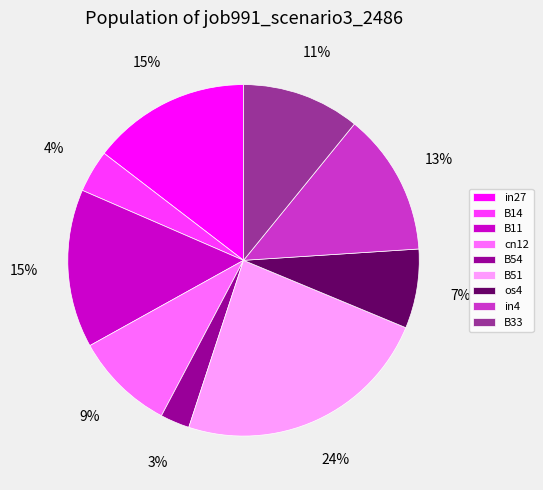

Does any single category account for the majority?

No